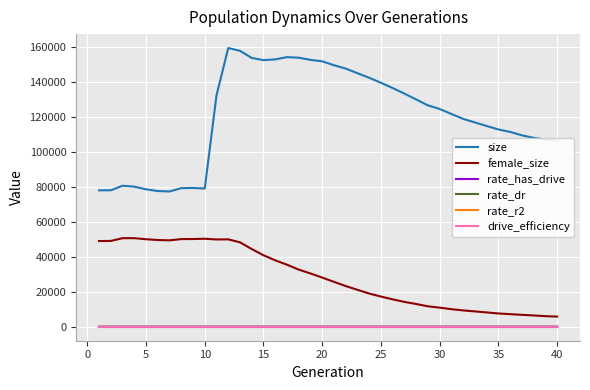

True or false: drive_efficiency and size cross at least once.

False